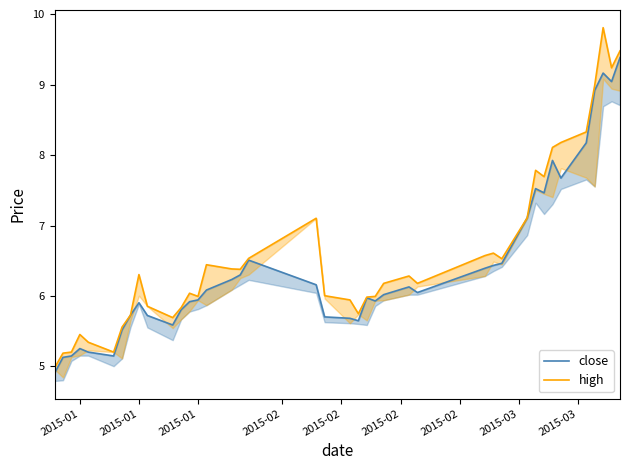

At which label does close reach its minimum?

2015-01